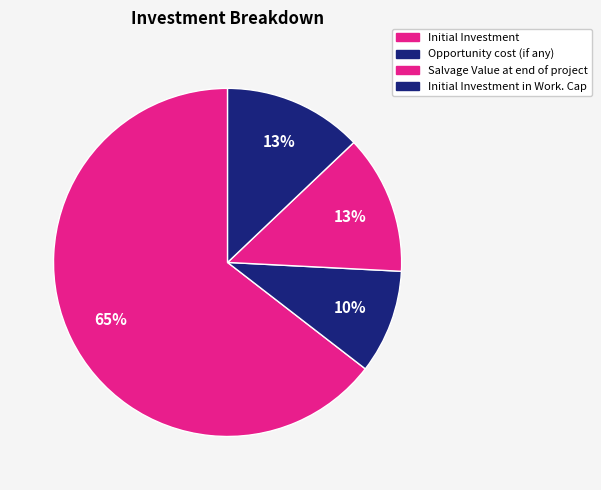

Which slice represents more than half of the pie?

Initial Investment